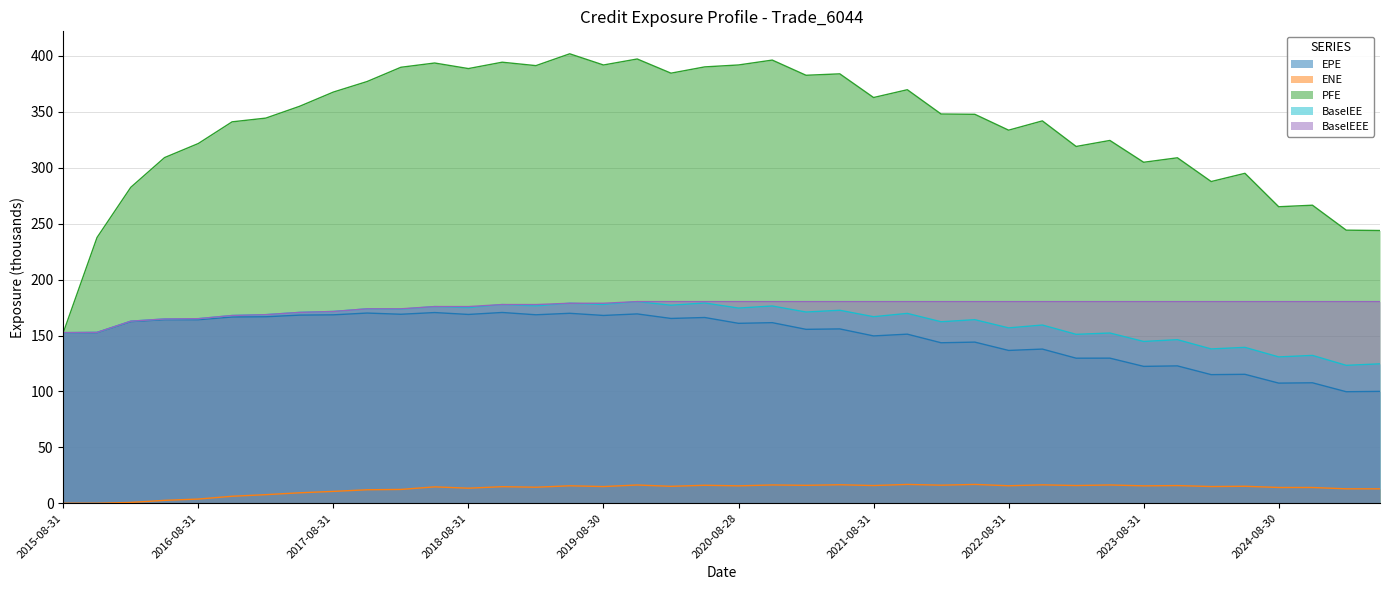

How many interior local valleys does the ENE series have?

12